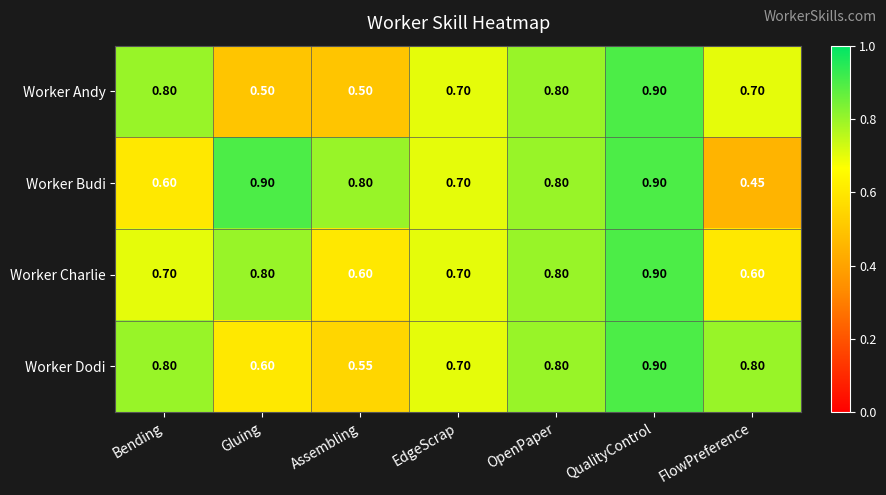

Between QualityControl and FlowPreference, which series saw the biggest shift?

Worker Budi